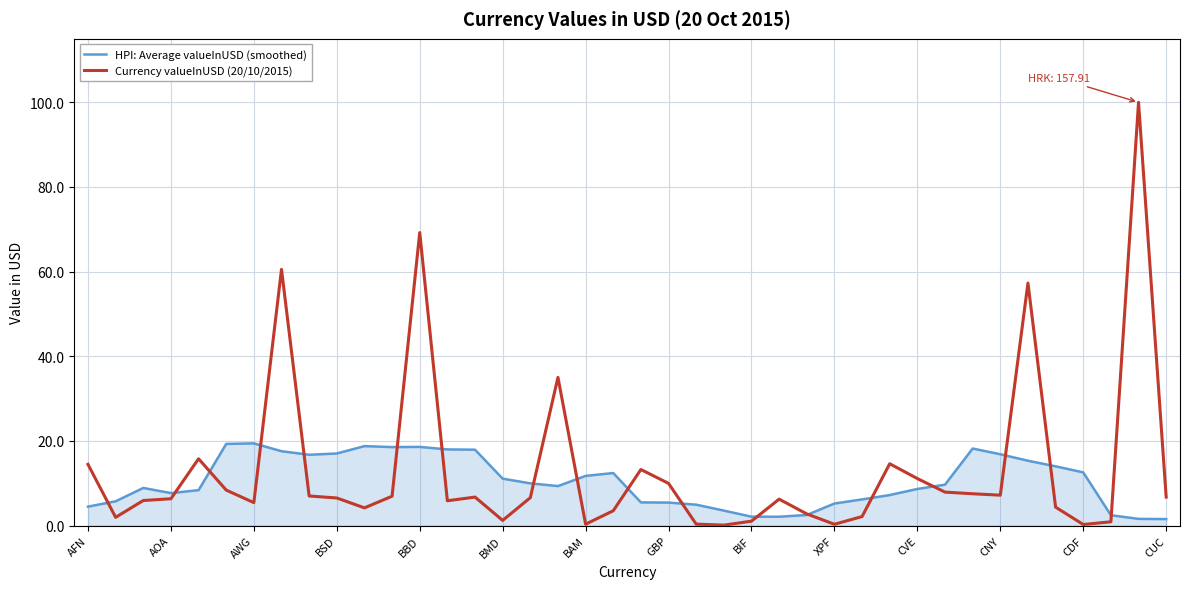

Which series has the largest range (max minus min)?

Currency valueInUSD (20/10/2015)